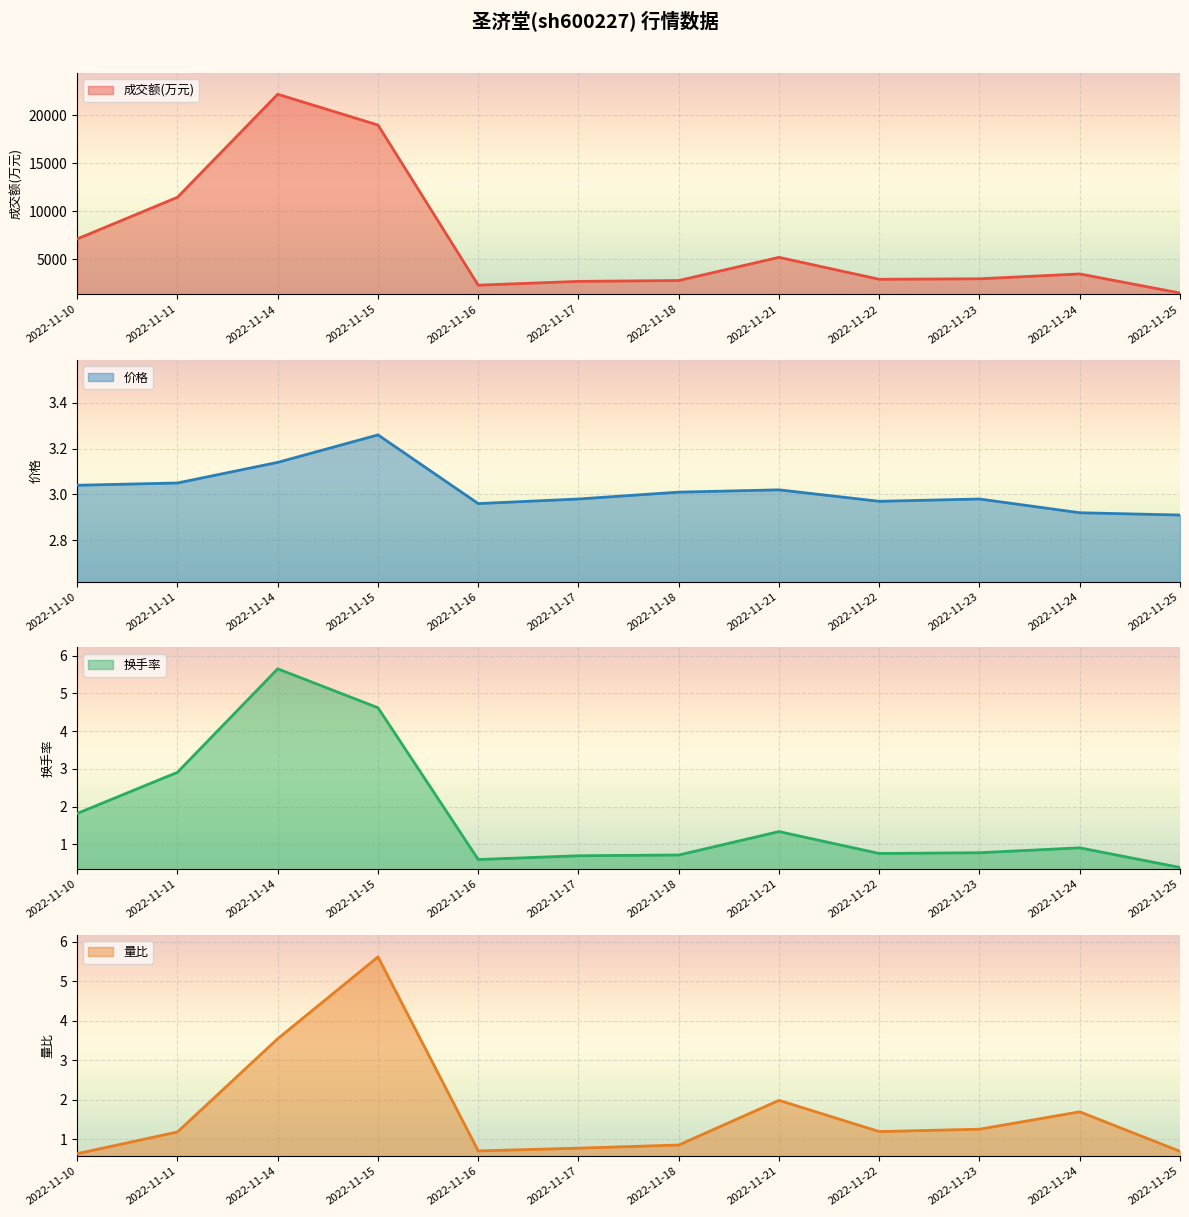

What is the greatest value displayed?

22183.0